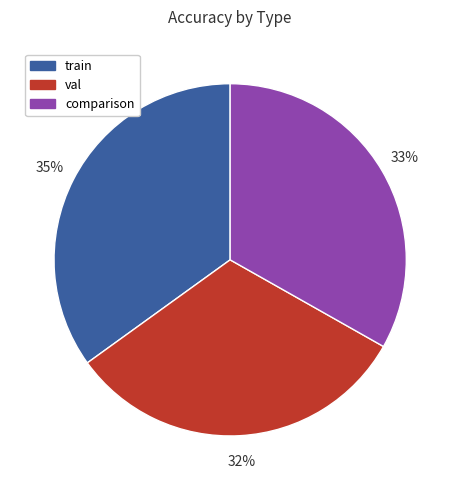

Combined, do val and train account for over 50%?

Yes